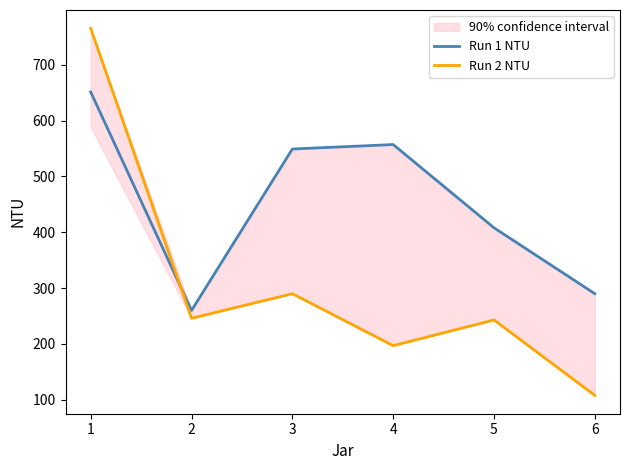

What is the value of the Run 1 NTU point at the 4th from the left?

557